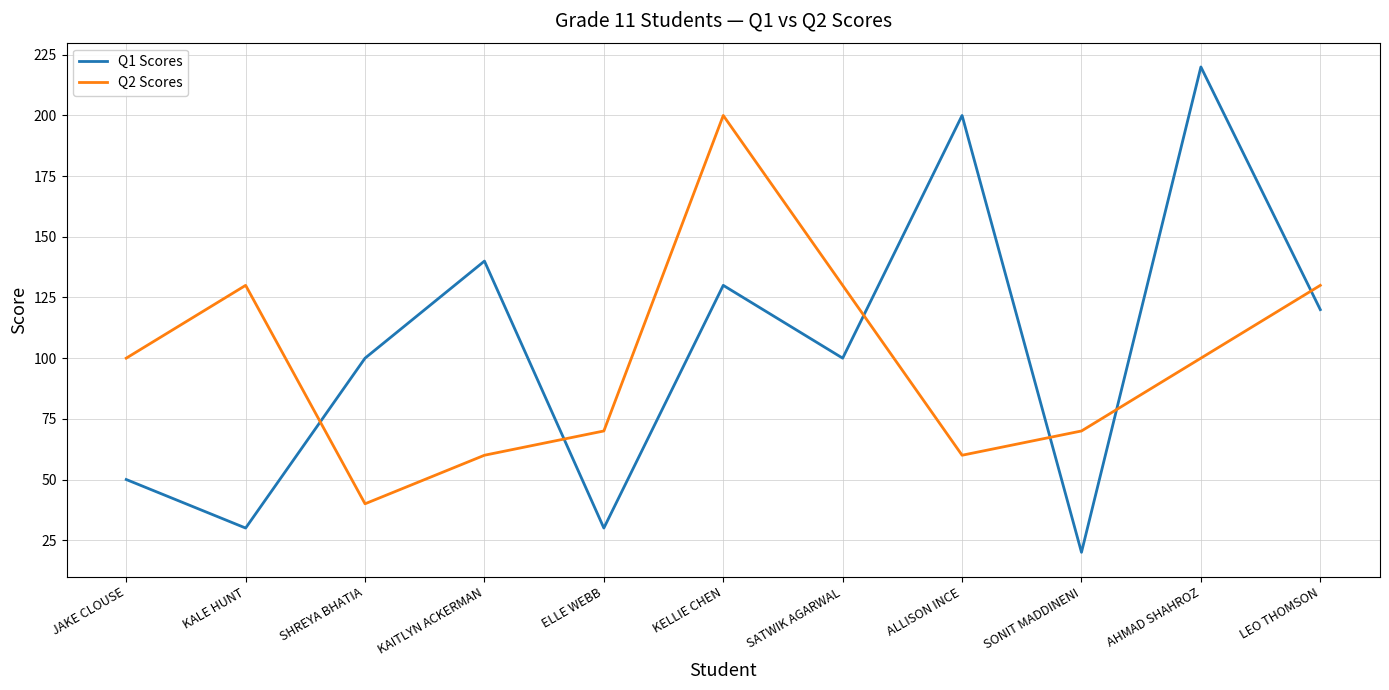

List the series in order of their peak value, highest first.

Q1 Scores, Q2 Scores